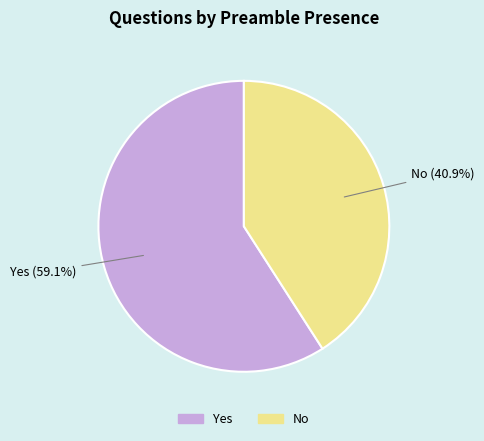

Does Yes account for over 50% of the chart?

Yes